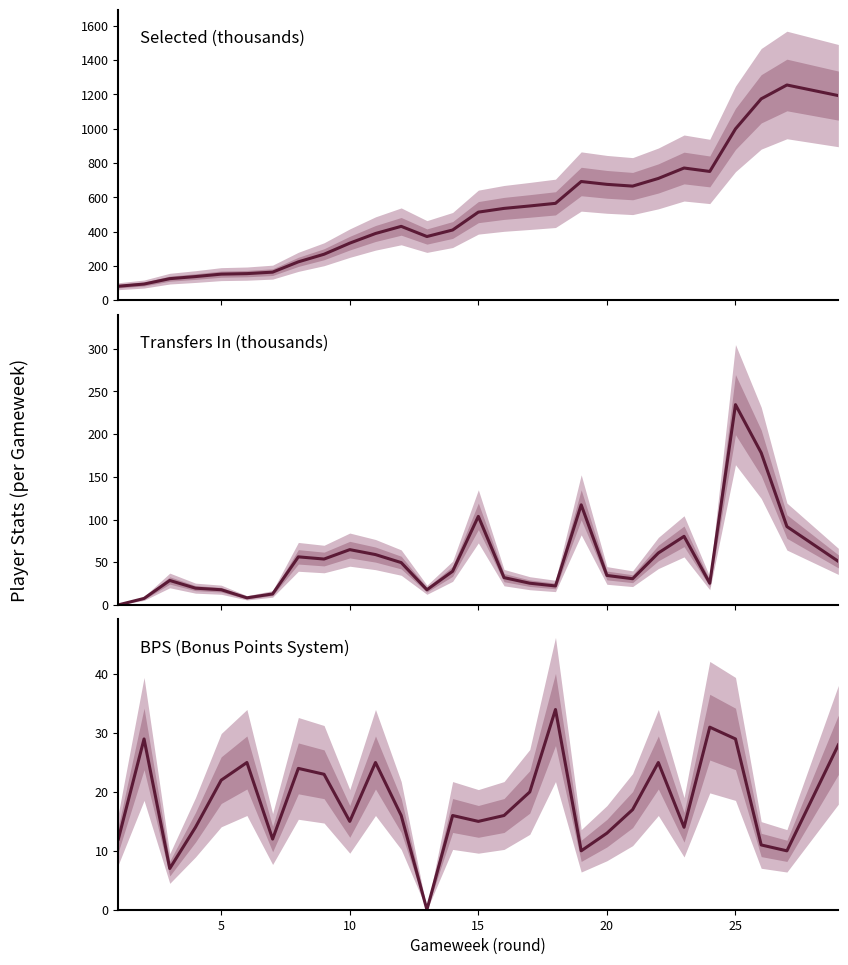

Which series has the largest total across all categories?

selected (thousands)